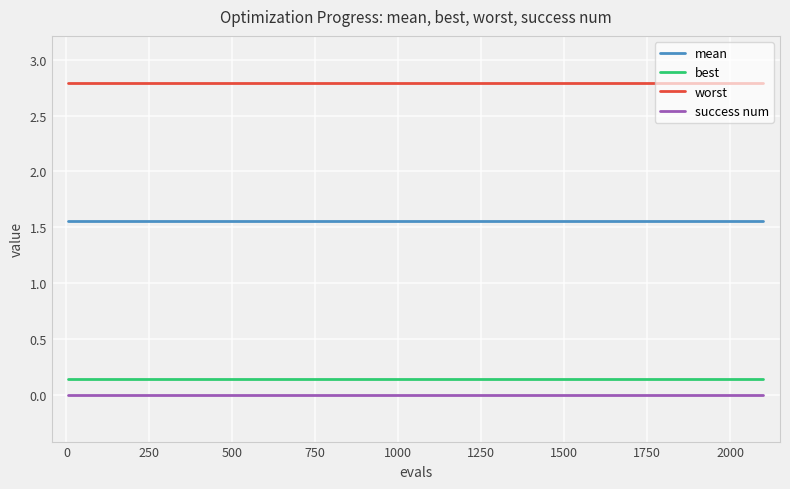

What is the maximum value shown in the chart?

2.8